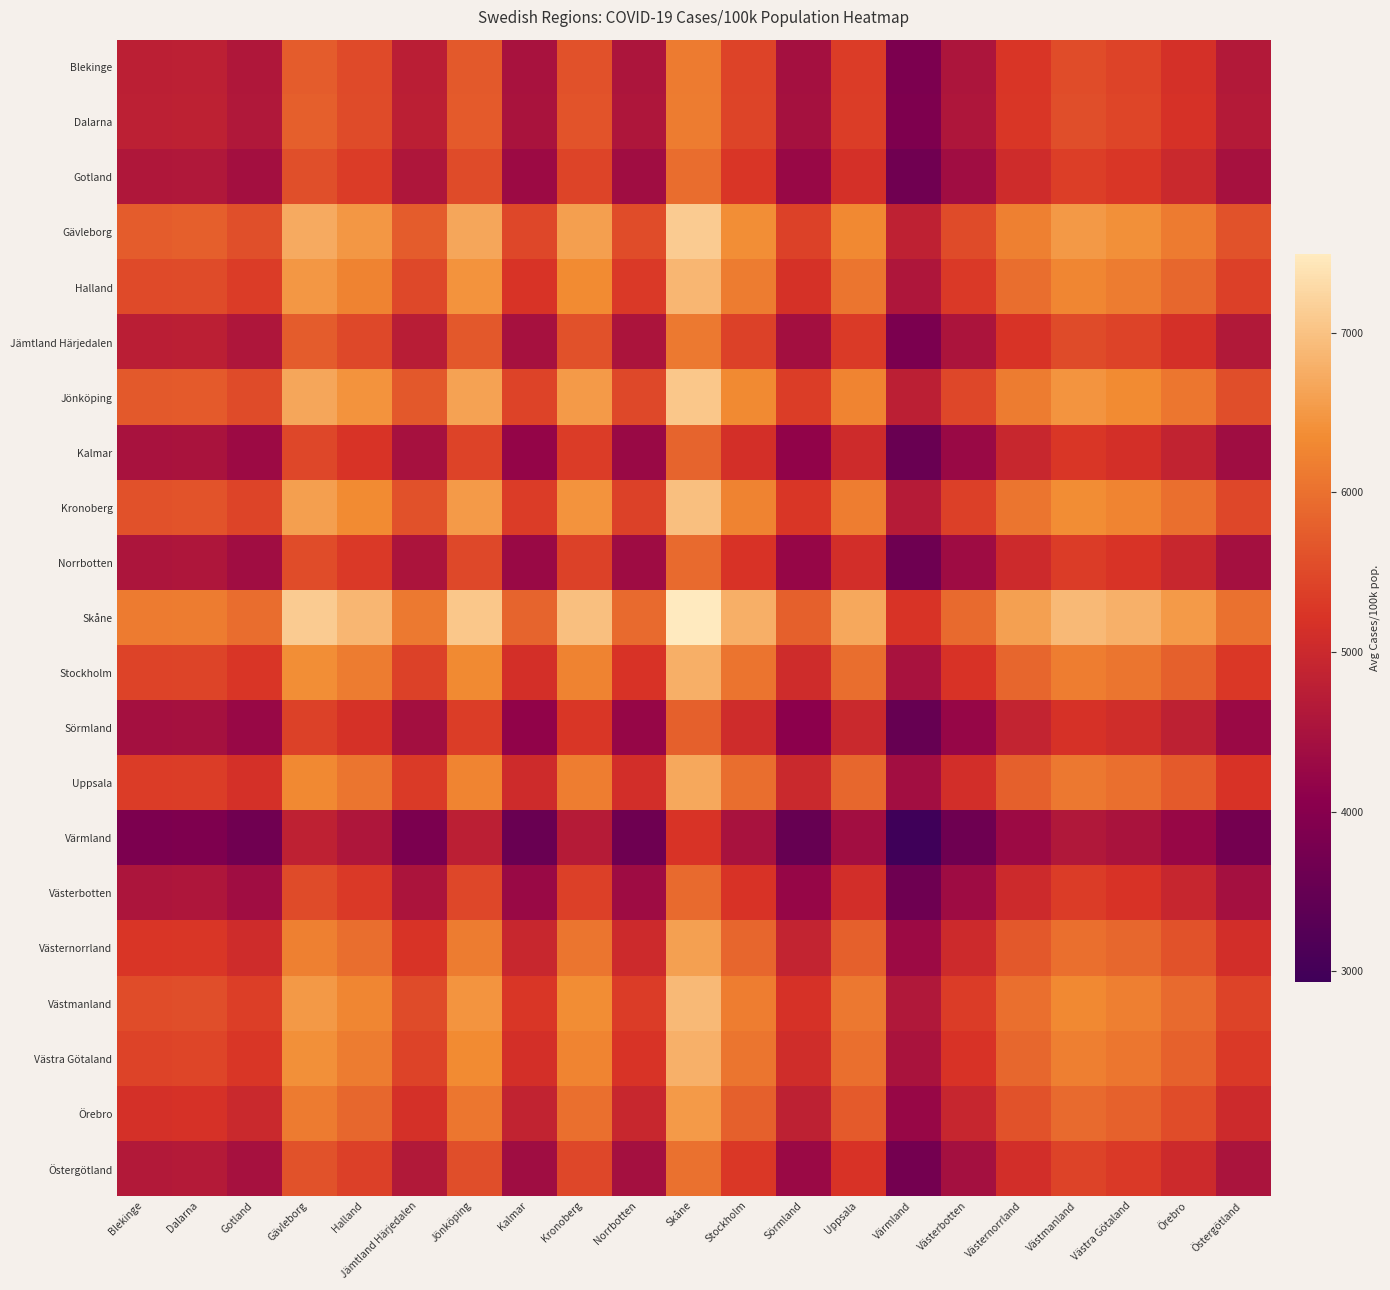

At which category is the sum across all series the highest?

Skåne